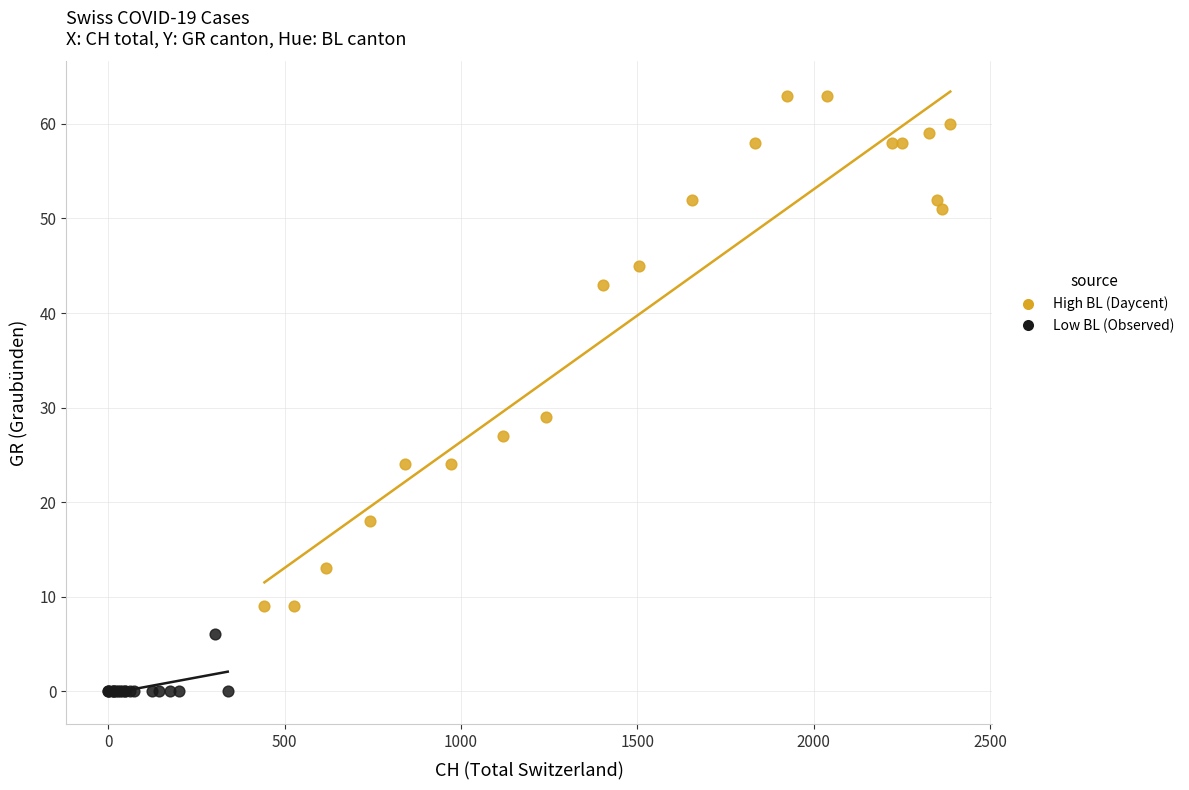

Which series reaches the maximum Y coordinate?

High BL (Daycent)